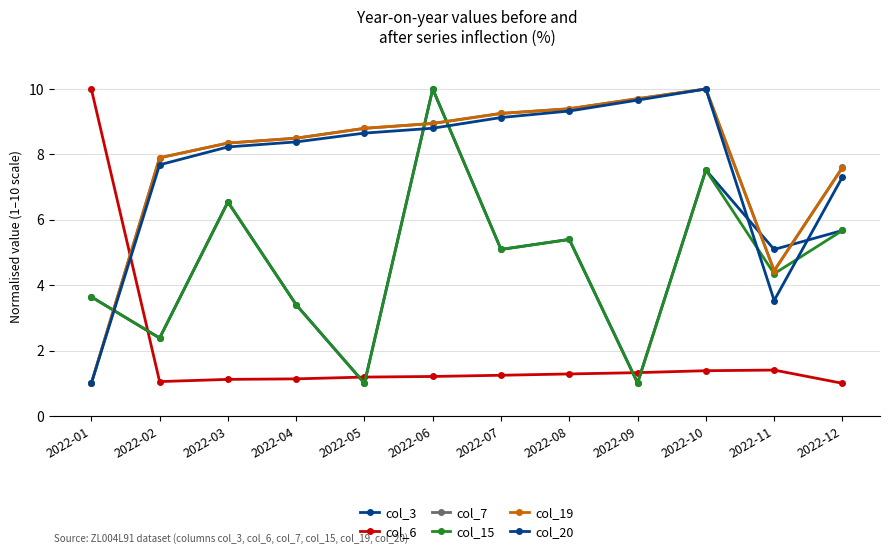

In col_19, how many points are lower than both neighbors (excluding endpoints)?

1